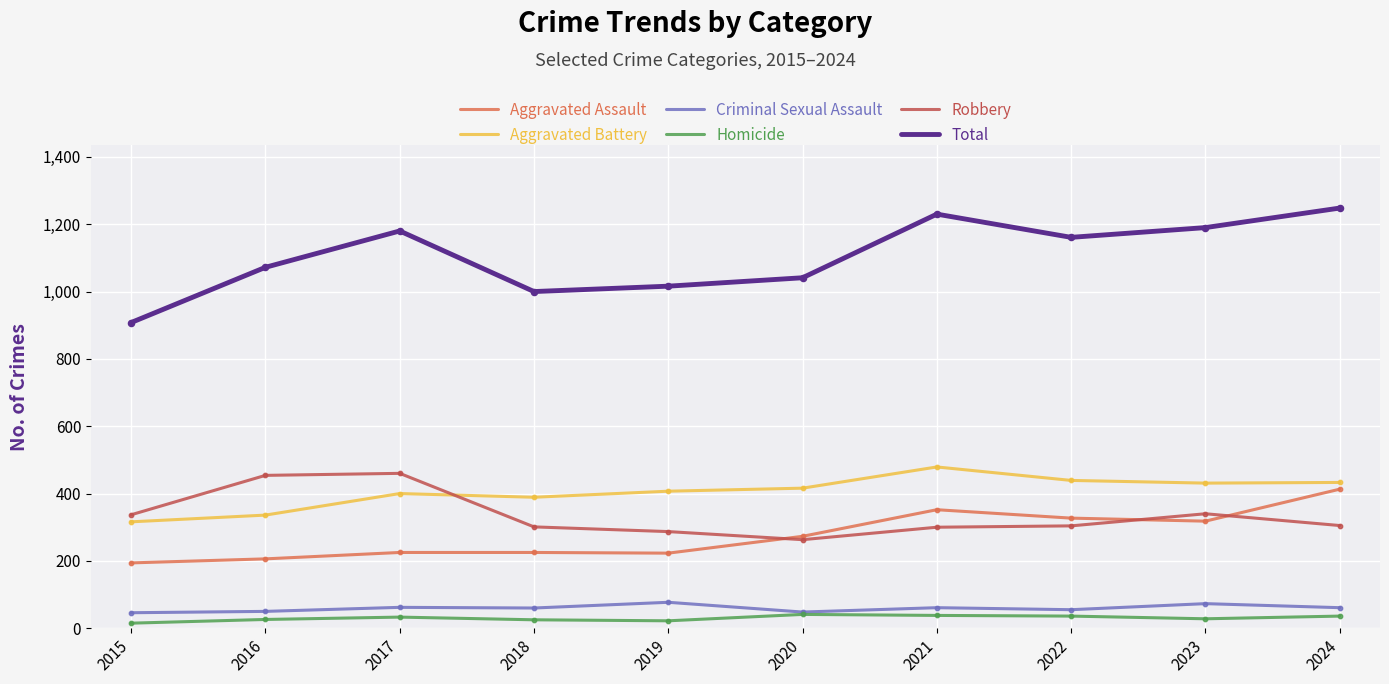

Between 2019 and 2023, which series saw the biggest shift?

Total